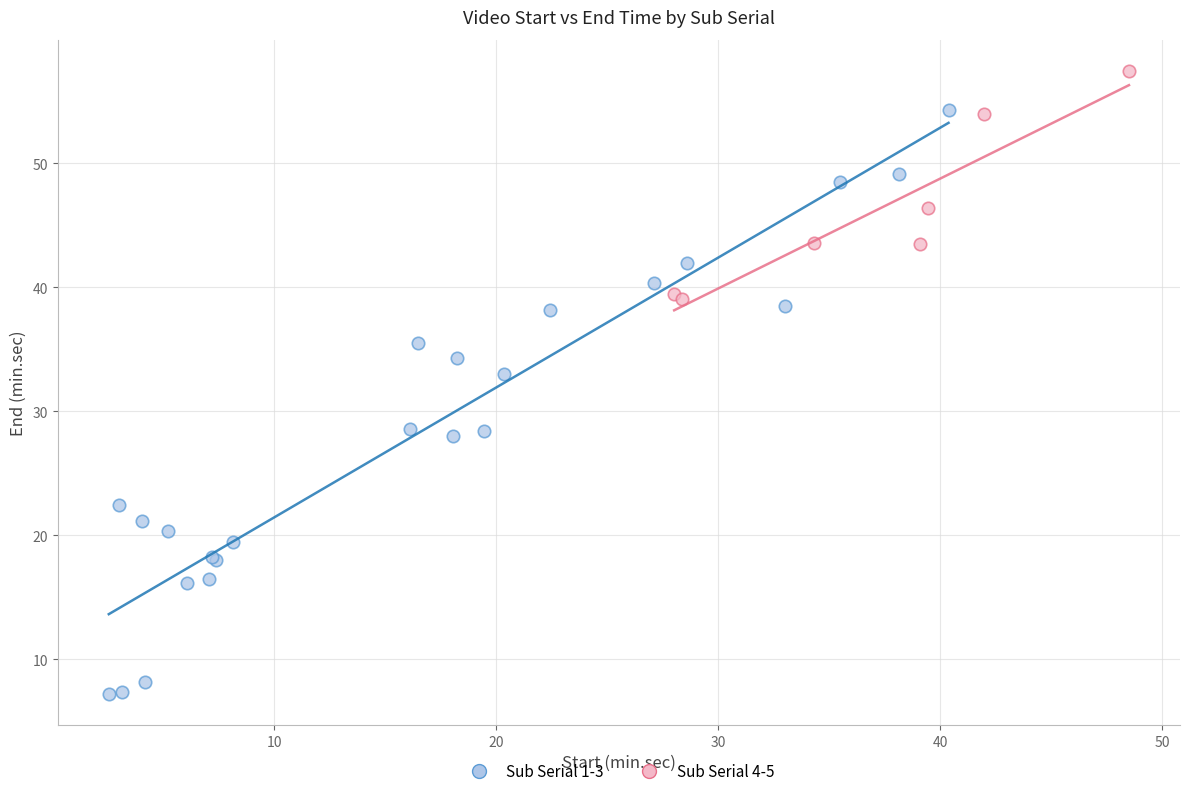

Which series reaches the maximum Y coordinate?

Sub Serial 4-5